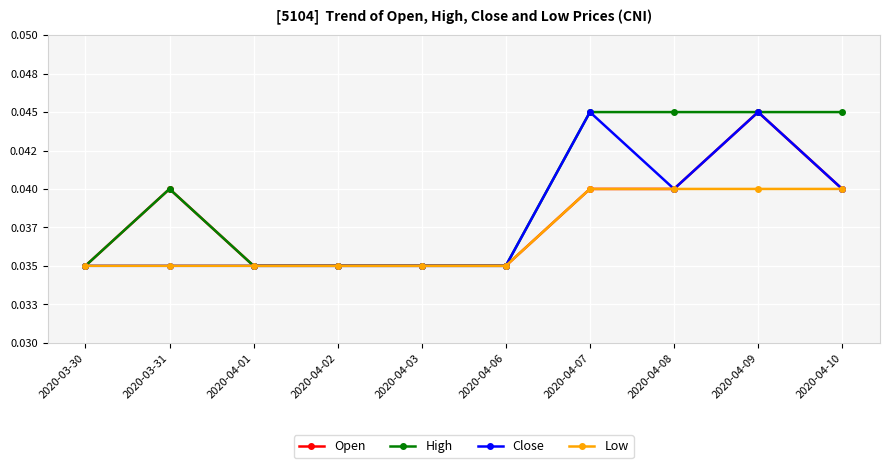

Rank the series by their maximum value, from lowest to highest.

Low, Open, High, Close